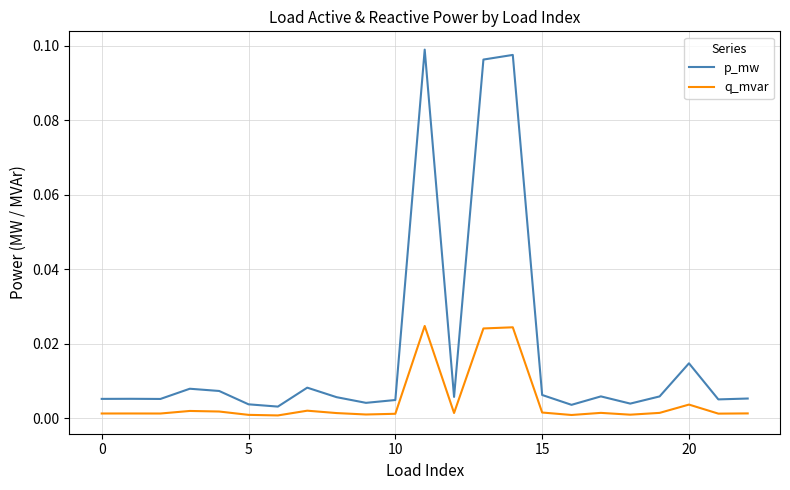

Which series has the largest total across all categories?

p_mw